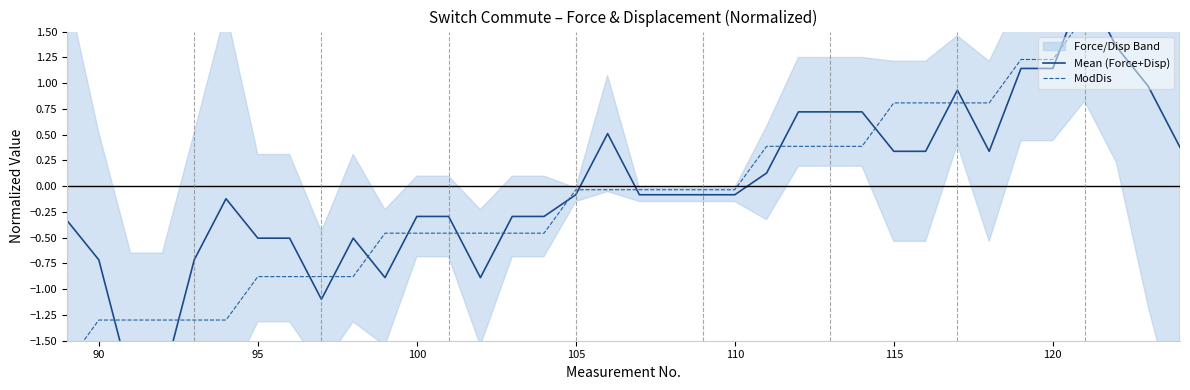

List the series in order of their overall mean, highest first.

Mean (Force+Disp), ModDis